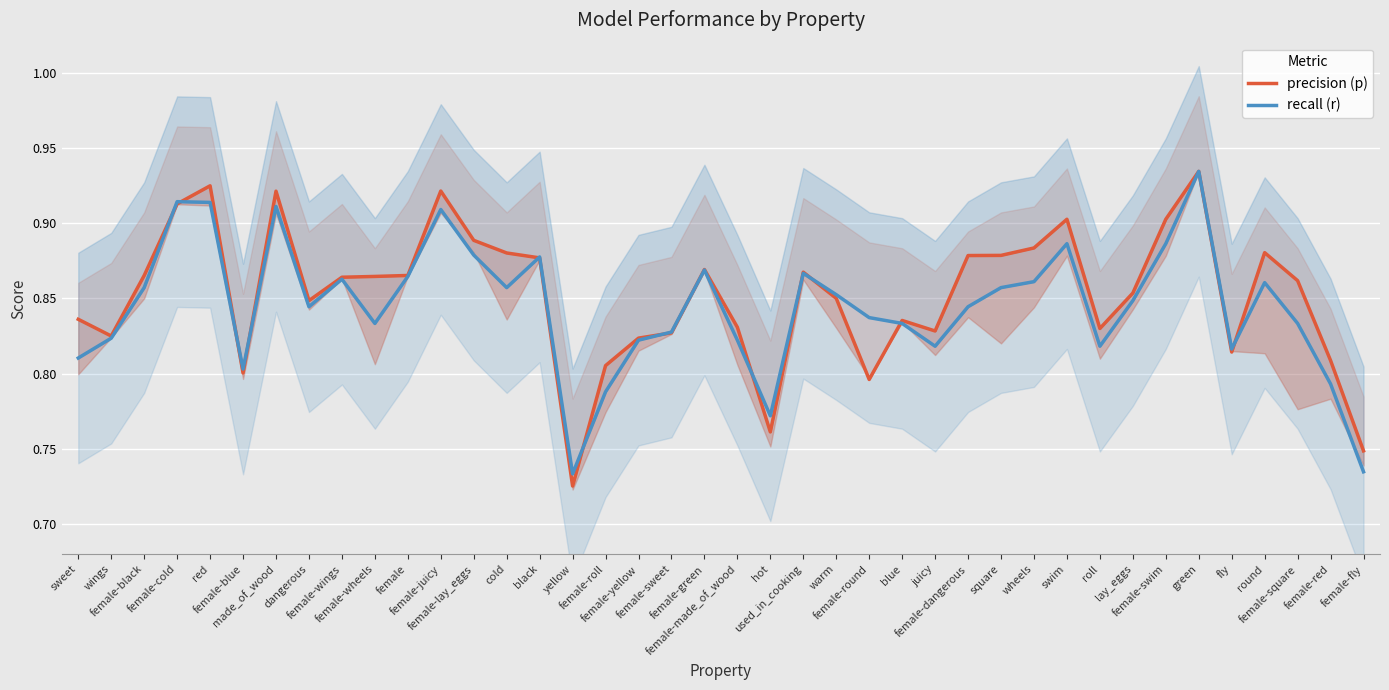

How many interior local peaks does the recall (r) series have?

10